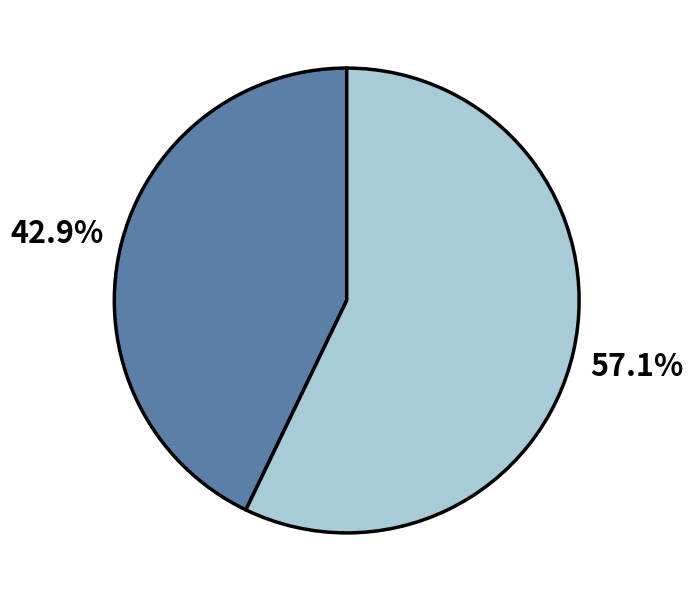

Does any single category account for the majority?

Yes